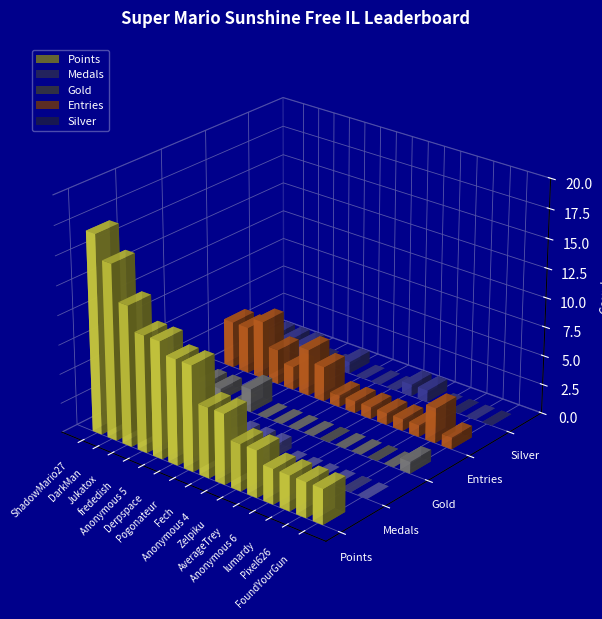

The Points series shows 17 at ShadowMario27. True or false?

True